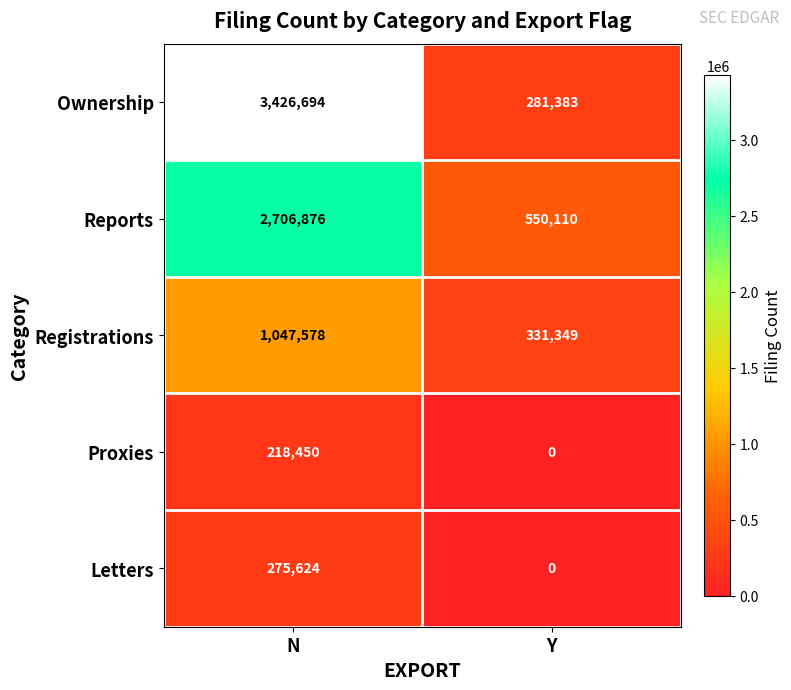

Between N and Y, which series saw the biggest shift?

Ownership